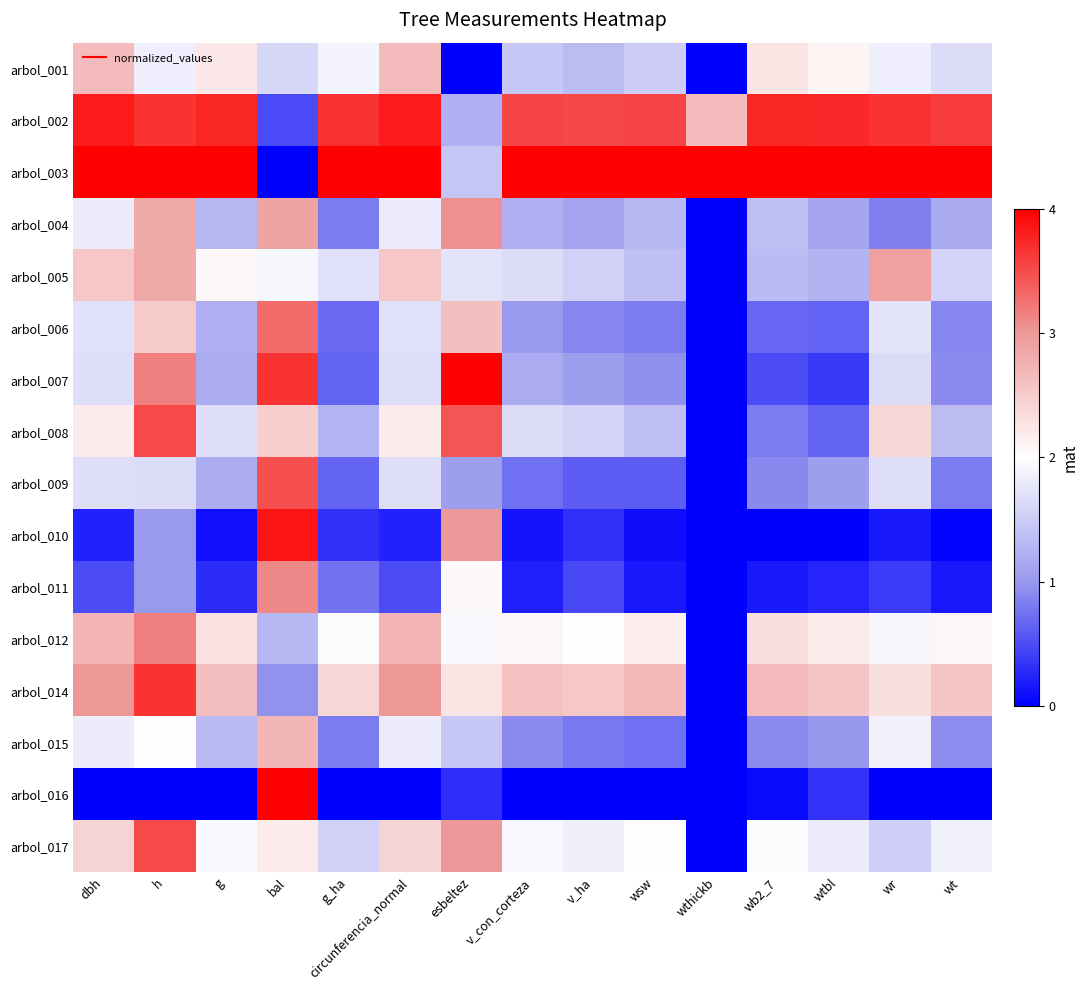

How many categories are shown in the chart?

15